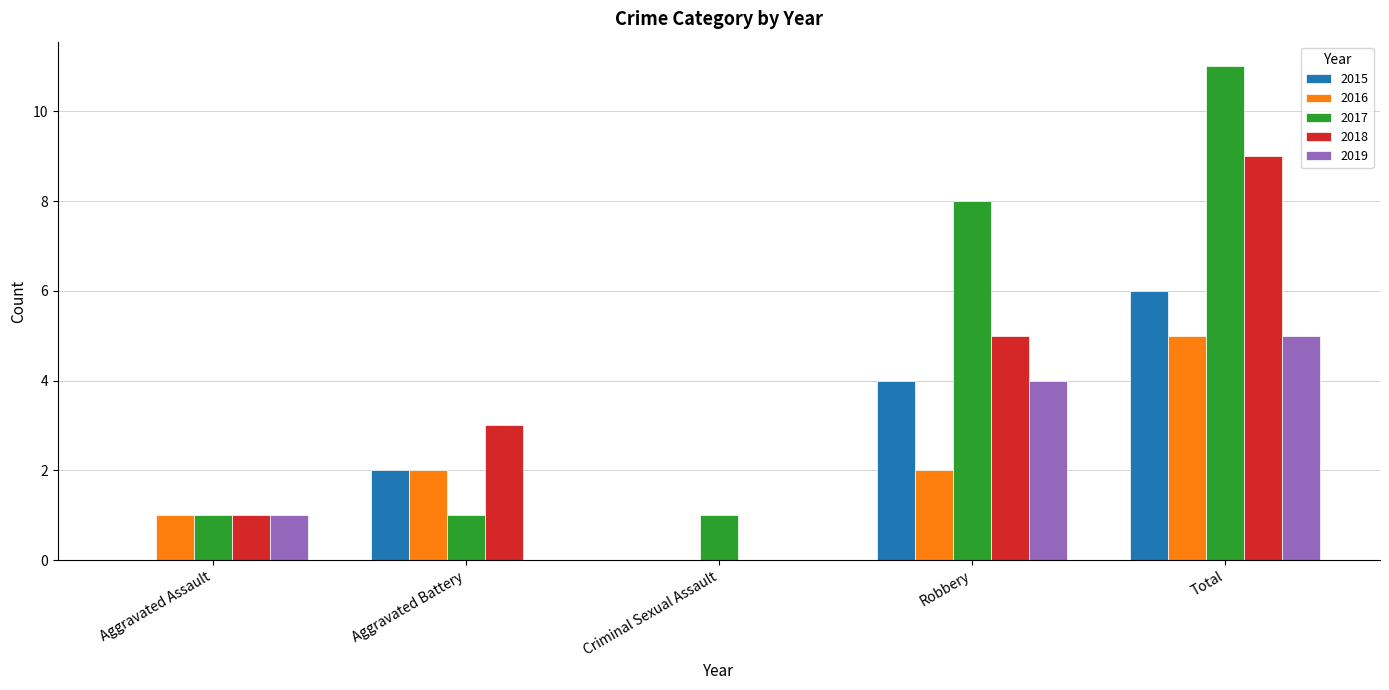

What is the maximum value for 2019?

5